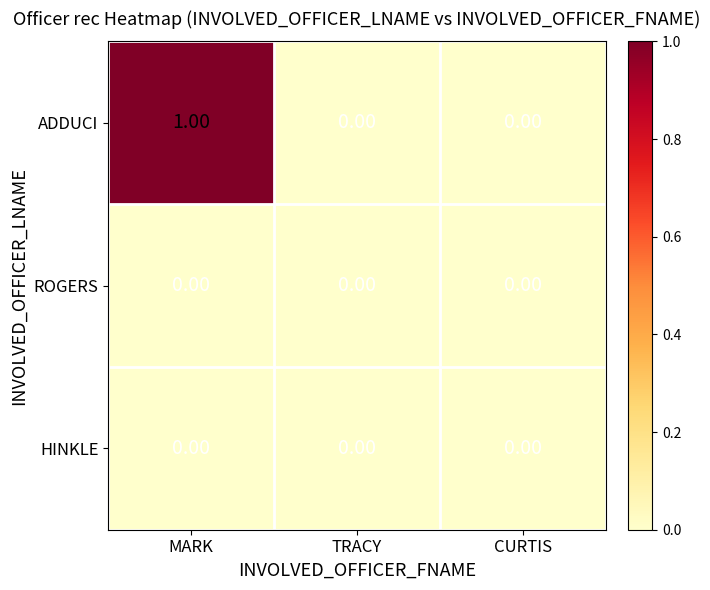

At which category is the sum across all series the highest?

MARK